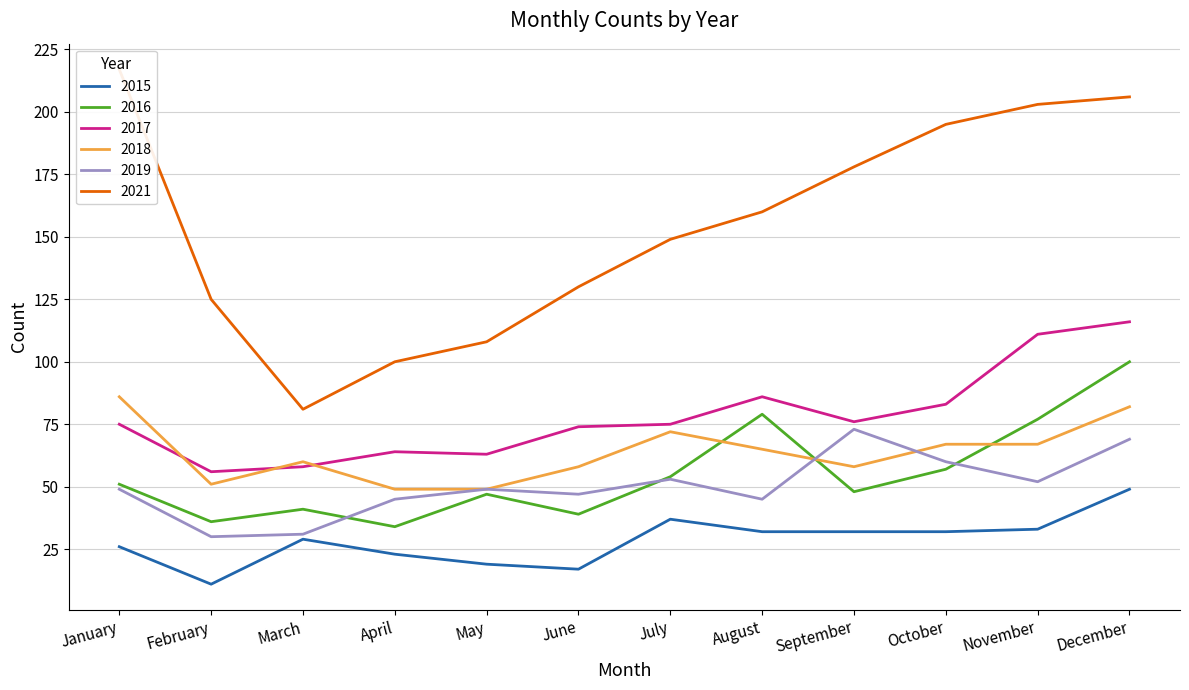

How many distinct data groups are displayed?

6